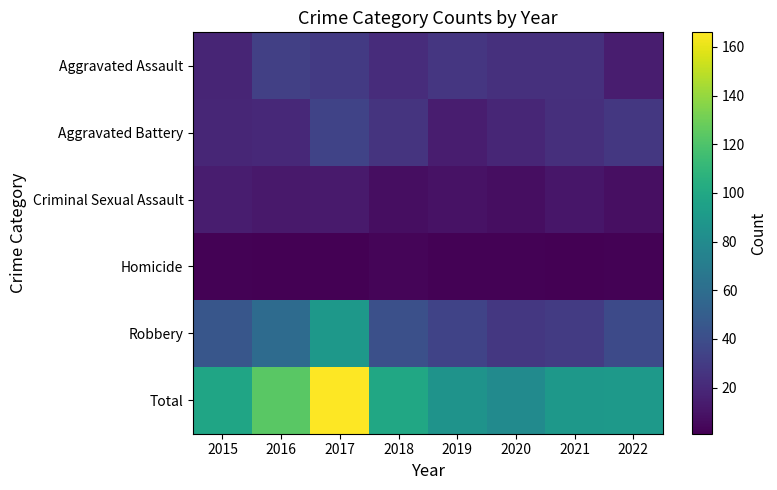

Between 2016 and 2018, which series saw the biggest shift?

Total